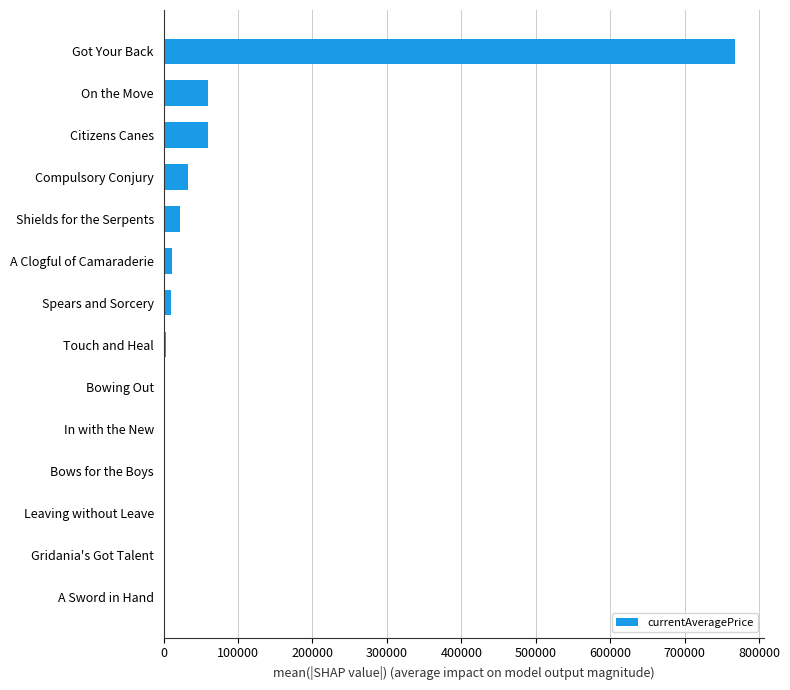

How many data points are above 10296?

7